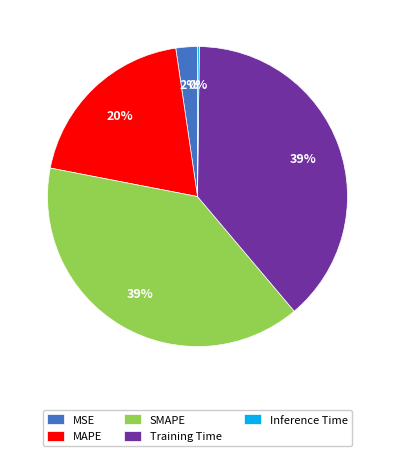

To the nearest percent, what is the combined percentage of Training Time and SMAPE?

78%